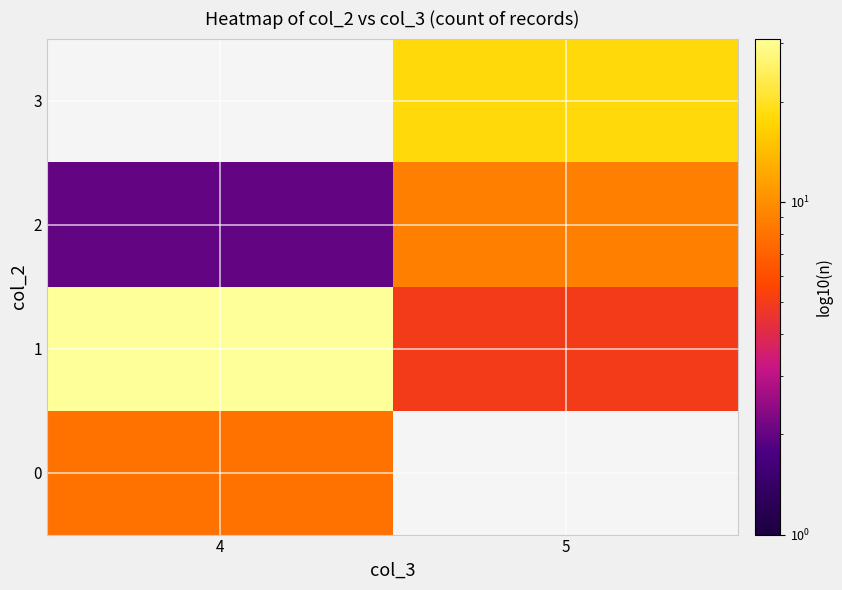

The 1 series shows 5.0 at 5. True or false?

True